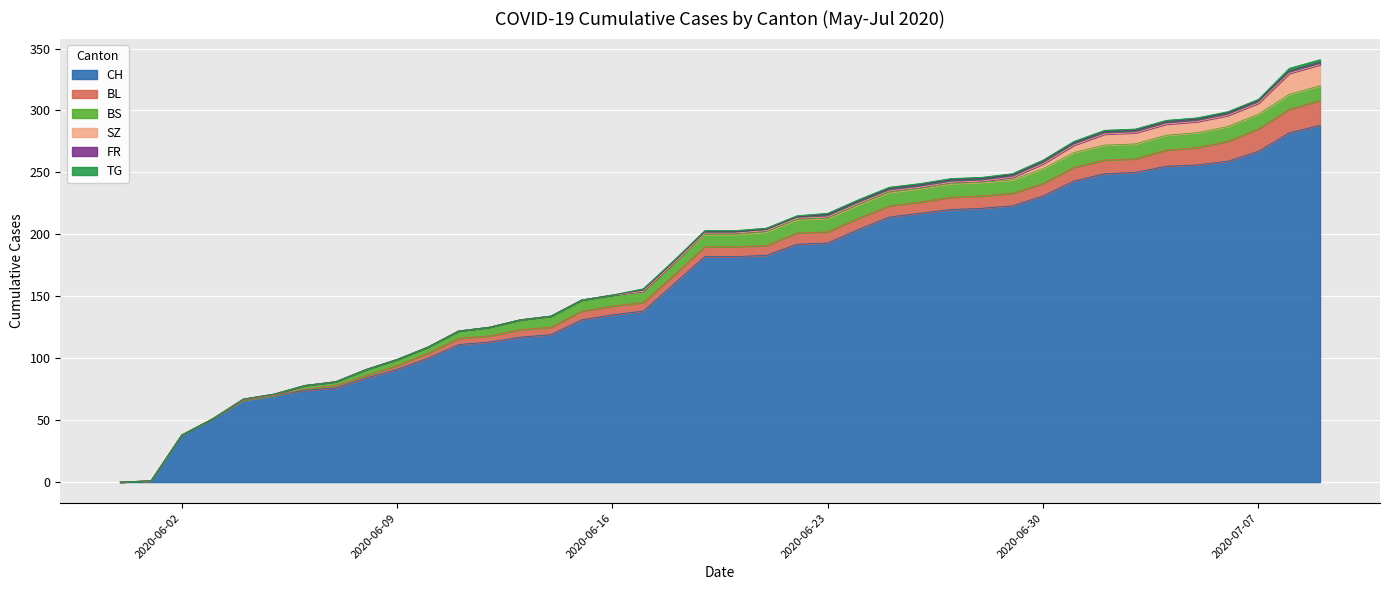

True or false: FR and CH cross at least once.

False